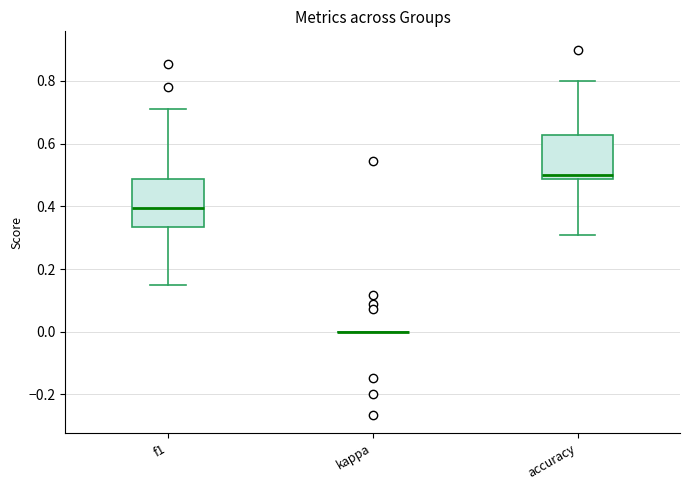

Reading left to right, transcribe this box plot: for each box, give where its median line is, the range the box spans, and where its two whiskers end, as read against the y-axis. The values are not printed on the chart, so give them approximately, as read against the axis.

f1: median 0.40, box 0.34 to 0.48, whiskers 0.14 to 0.72
kappa: box collapsed to a line at 0.00, whiskers 0.00 to 0.00
accuracy: median 0.50, box 0.48 to 0.62, whiskers 0.30 to 0.80